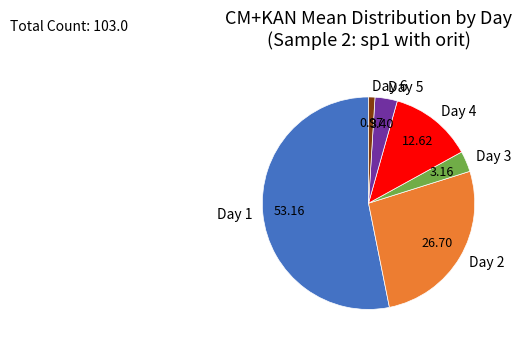

Combined, do Day 2 and Day 3 account for over 50%?

No